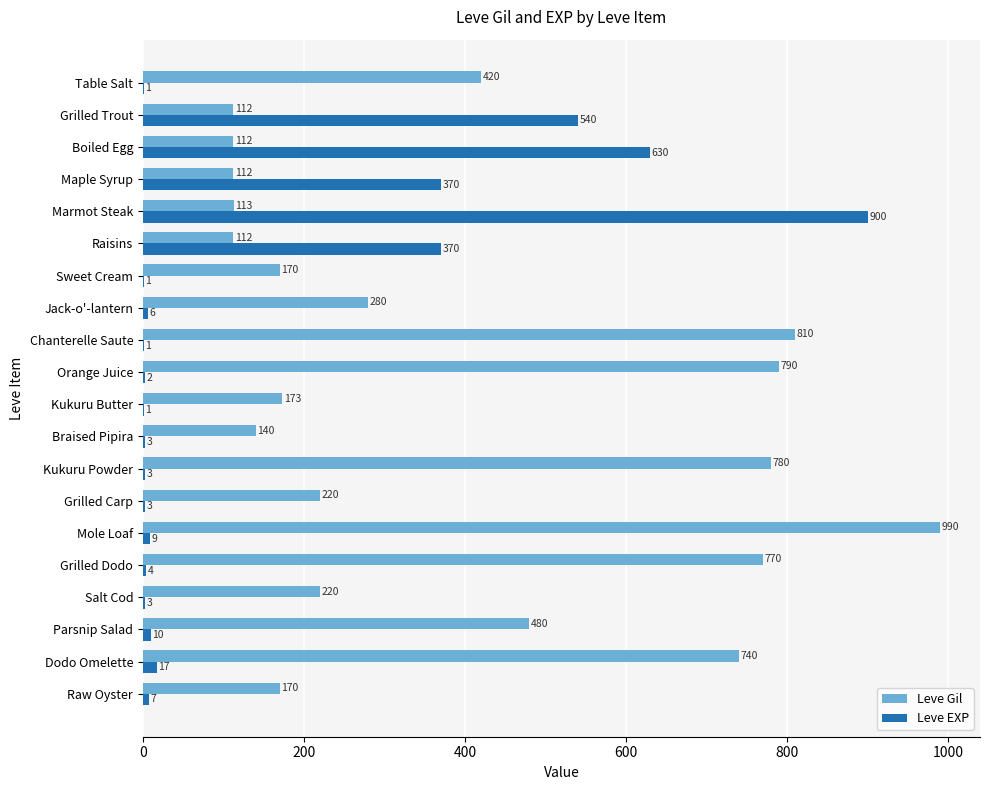

Is it true that Leve Gil equals 220 at Grilled Carp?

True